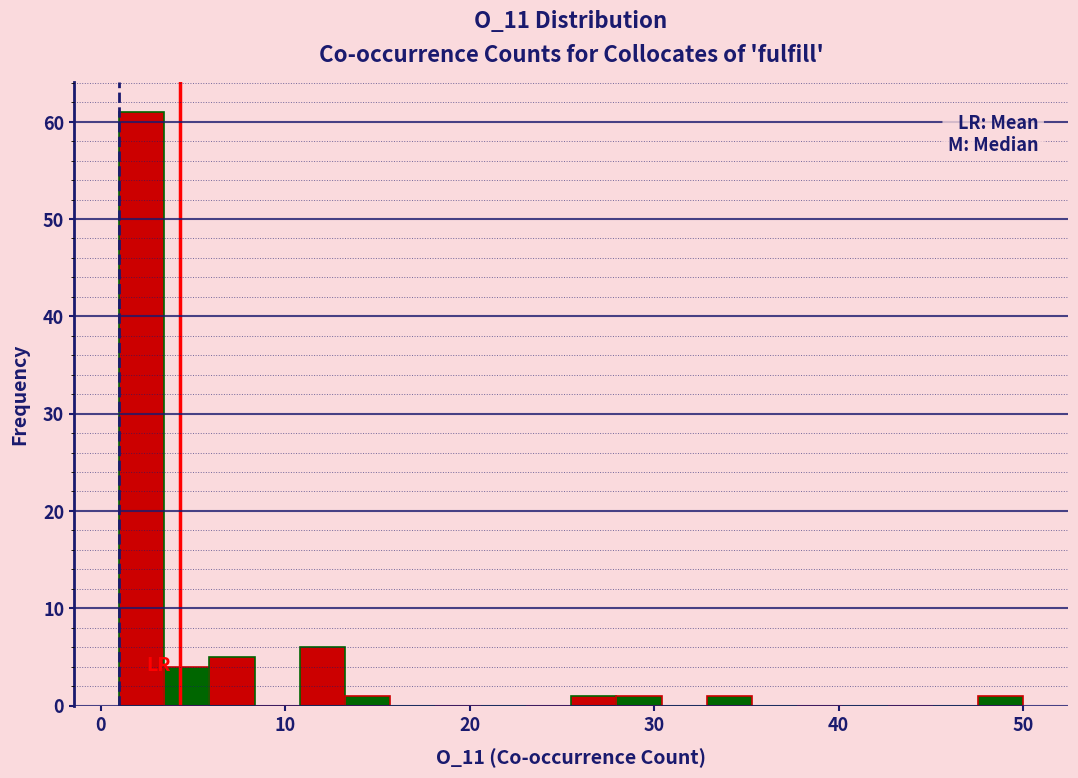

Around what value on the x-axis is the tallest bar? Give the approximate position of its centre, as read against the axis.

2